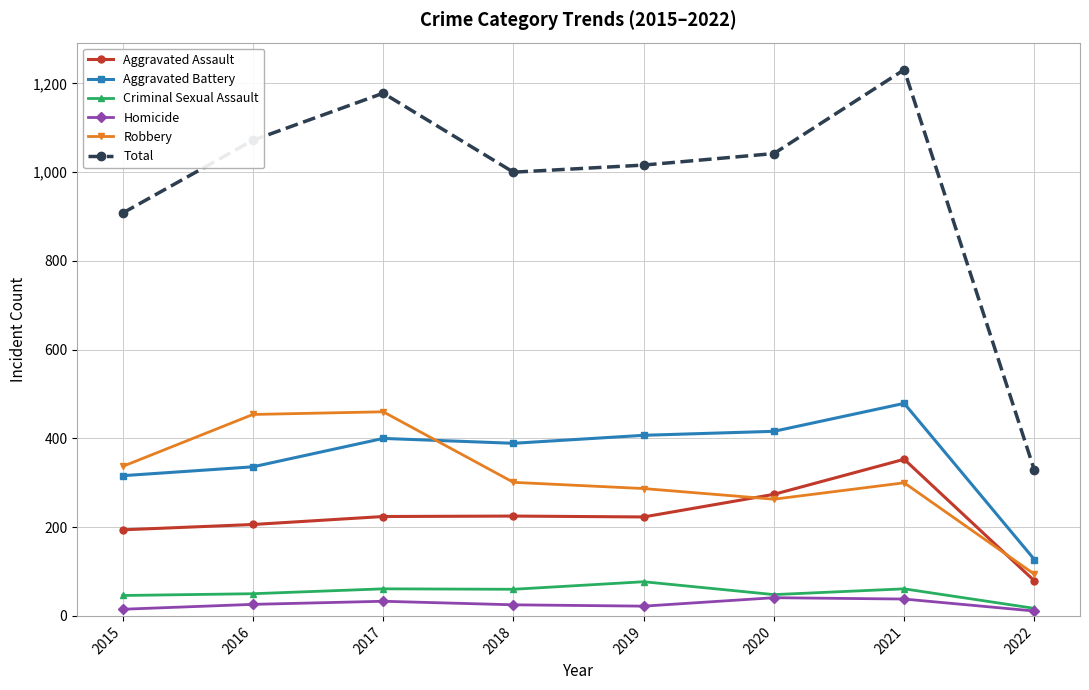

Which series has the largest range (max minus min)?

Total